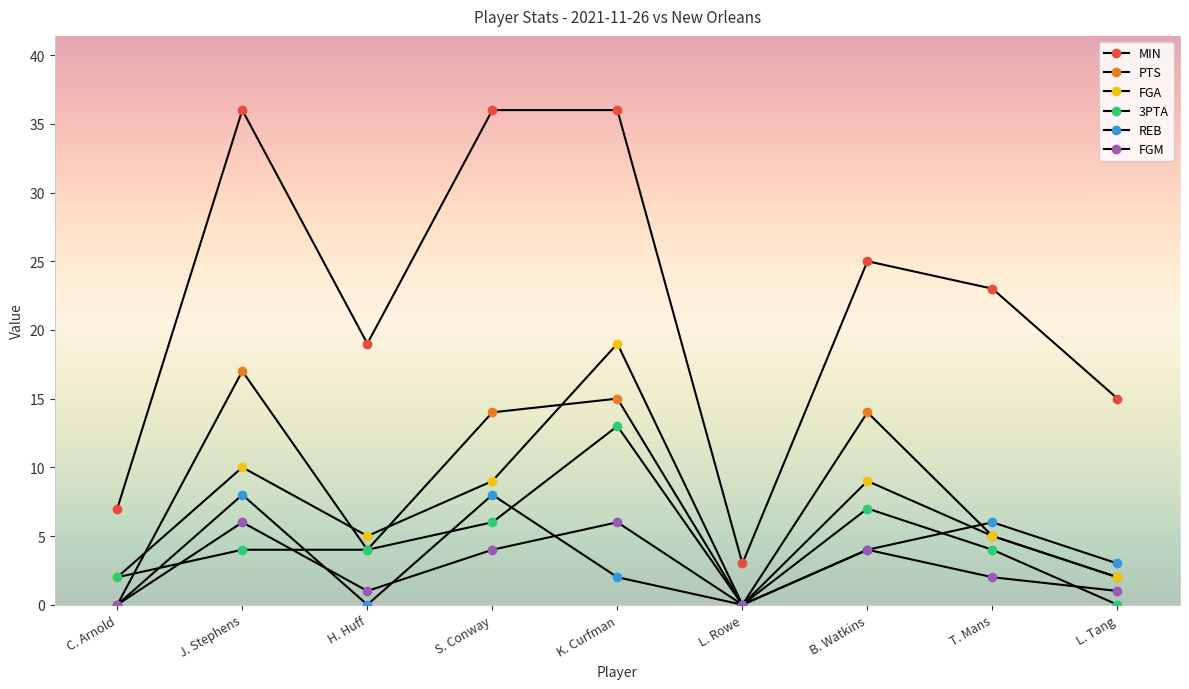

How many interior local valleys does the MIN series have?

2